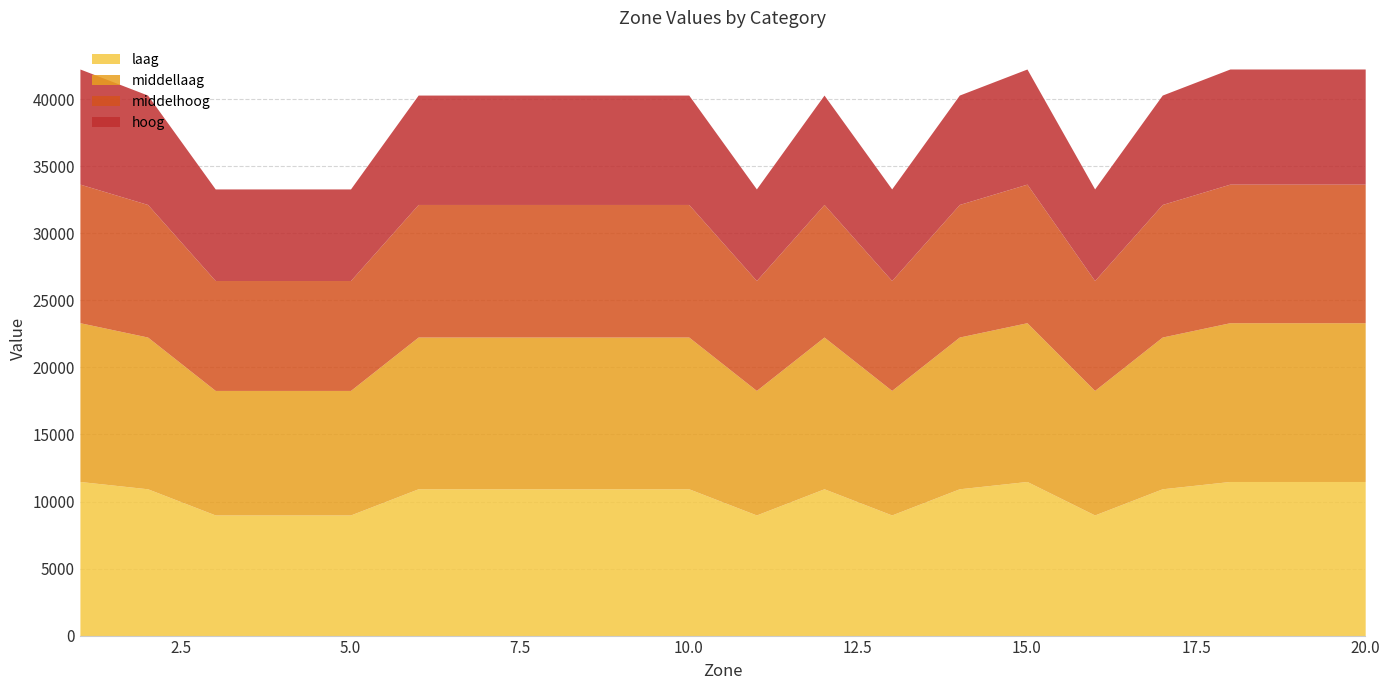

What is the total value across all series at 13?

33316.4